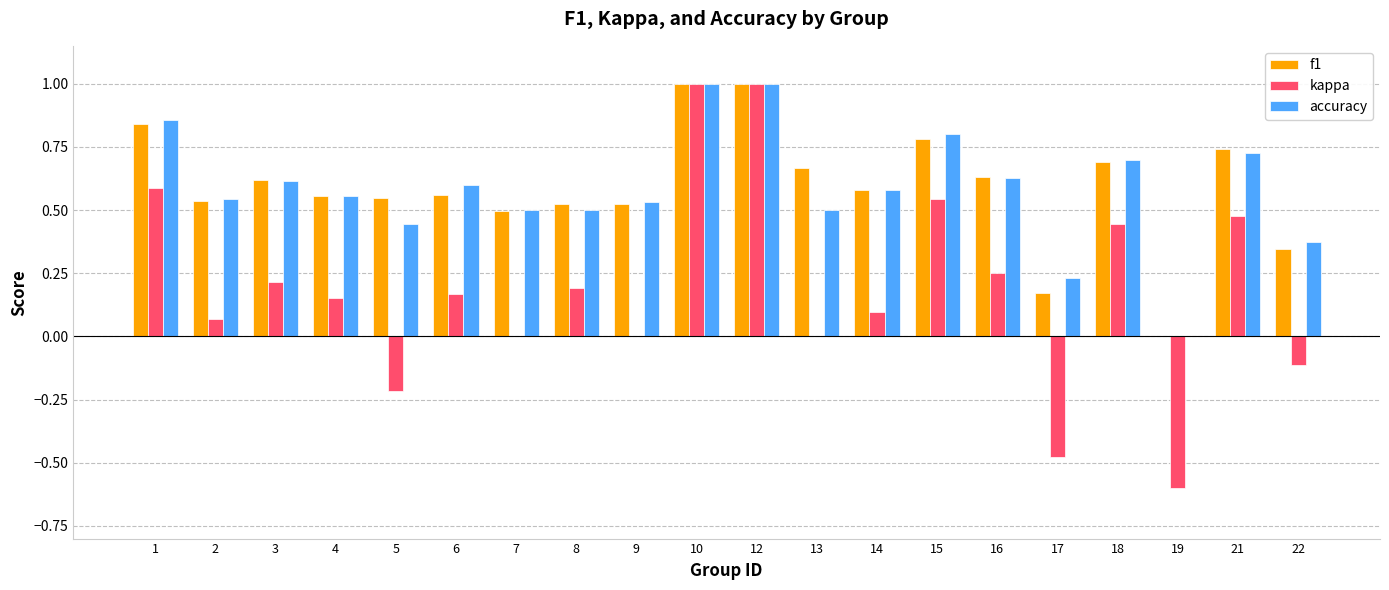

What is the sum of the f1 values at 16 and 3?

1.3